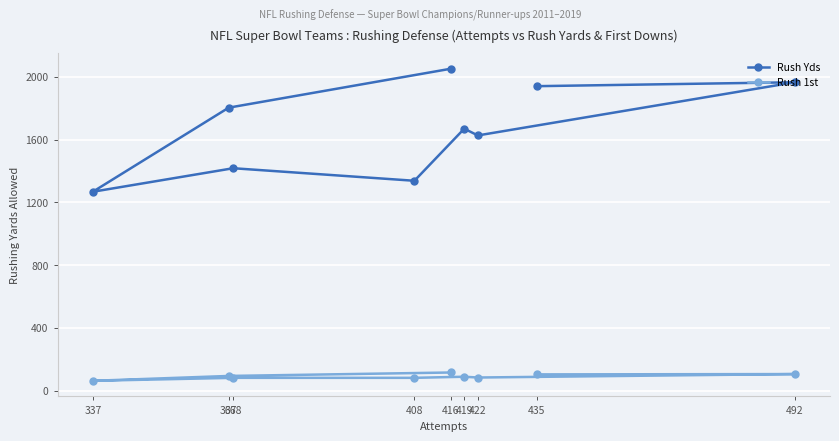

What is the total value across all series at 368?

1498